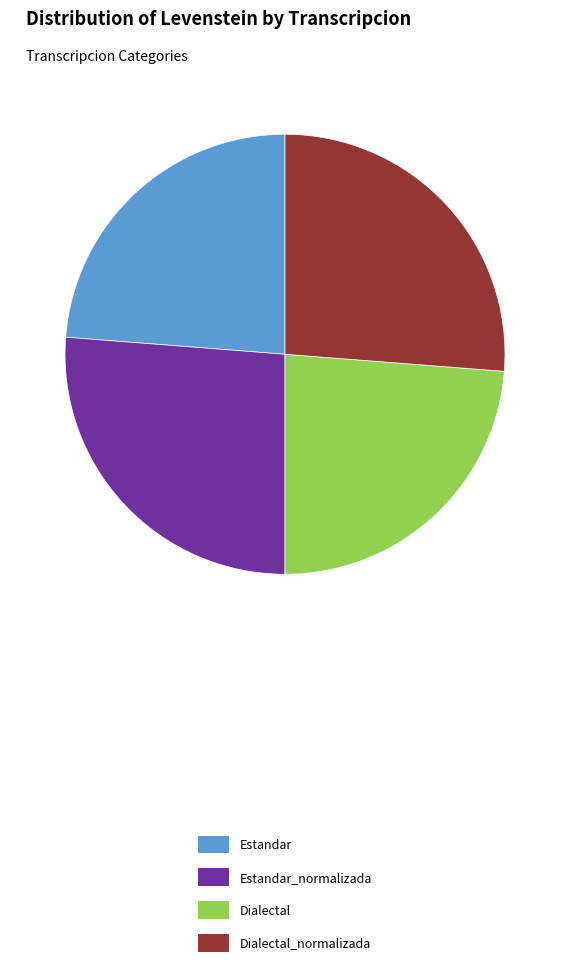

Approximately how many times larger is the value at Estandar compared to Dialectal_normalizada?

0.9